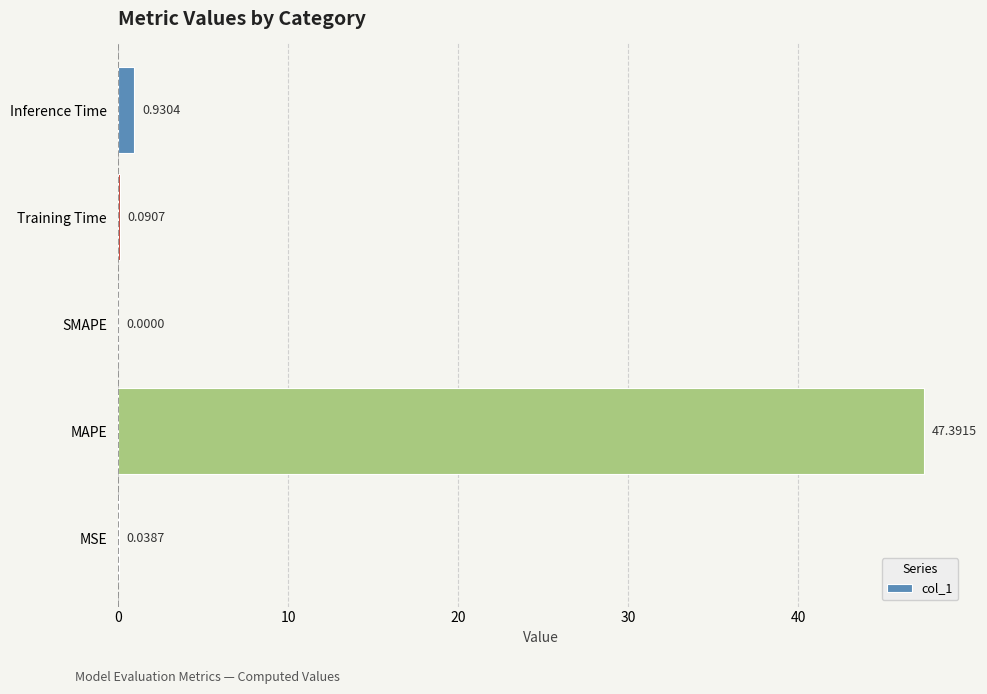

What is the change in value from Training Time to Inference Time?

+0.8